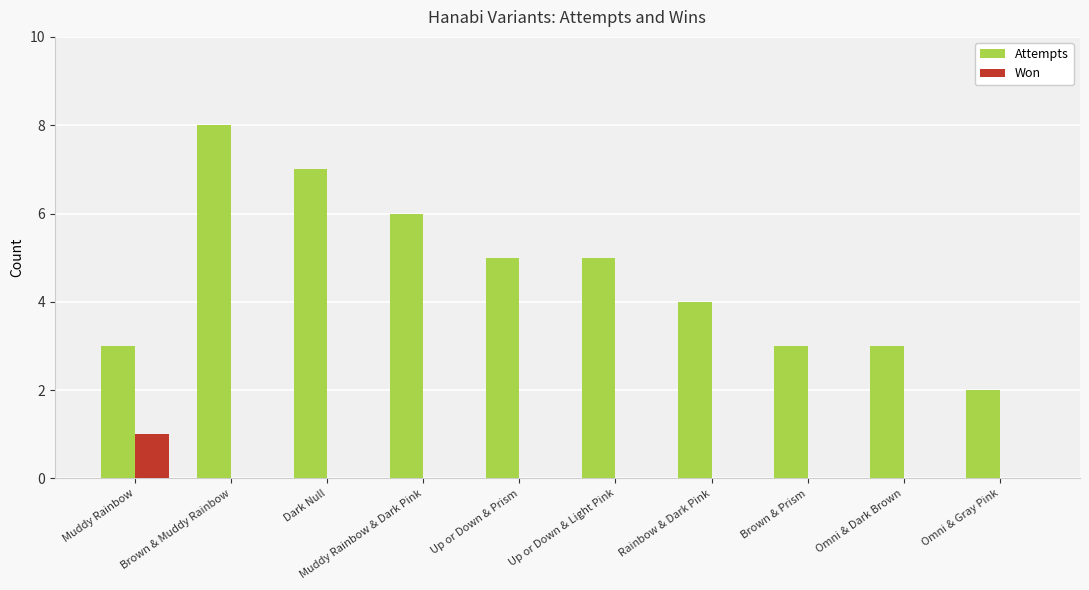

Reading right to left, transcribe all the data shown in this chart.

Attempts: Omni & Gray Pink=2	Omni & Dark Brown=3	Brown & Prism=3	Rainbow & Dark Pink=4	Up or Down & Light Pink=5	Up or Down & Prism=5	Muddy Rainbow & Dark Pink=6	Dark Null=7	Brown & Muddy Rainbow=8	Muddy Rainbow=3
Won: Omni & Gray Pink=0	Omni & Dark Brown=0	Brown & Prism=0	Rainbow & Dark Pink=0	Up or Down & Light Pink=0	Up or Down & Prism=0	Muddy Rainbow & Dark Pink=0	Dark Null=0	Brown & Muddy Rainbow=0	Muddy Rainbow=1